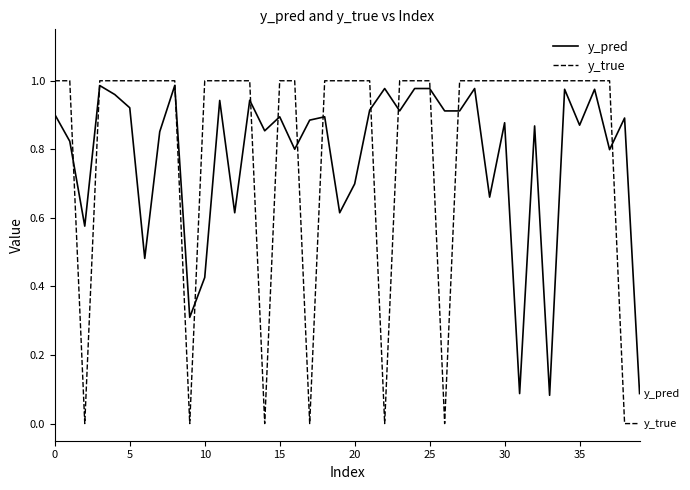

Which series has the largest range (max minus min)?

y_true